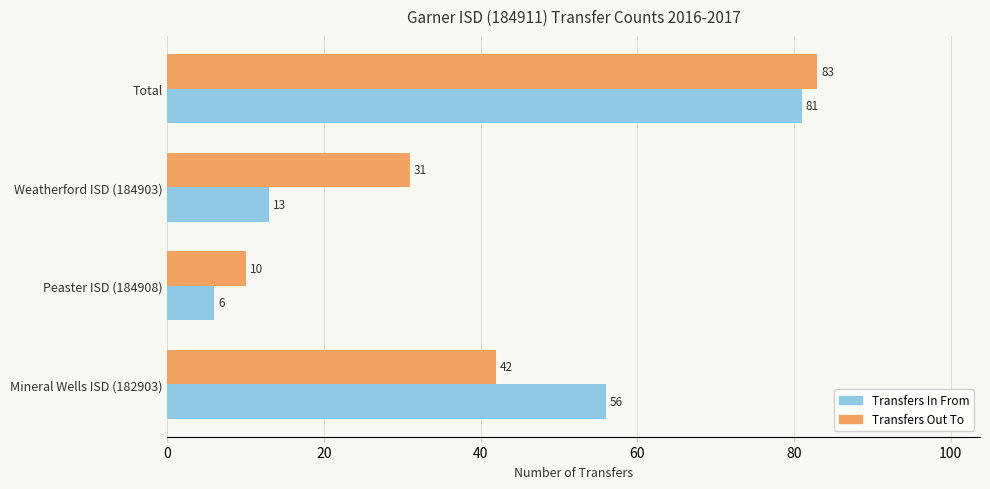

Which series has the widest spread of values?

Transfers In From